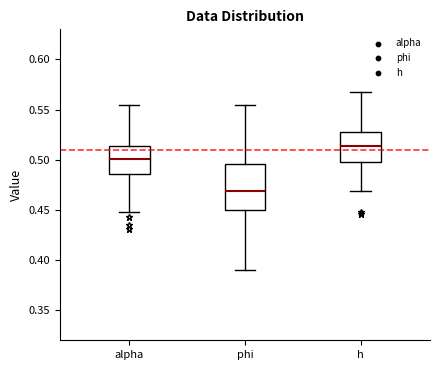

Which box's median line is the lowest?

phi